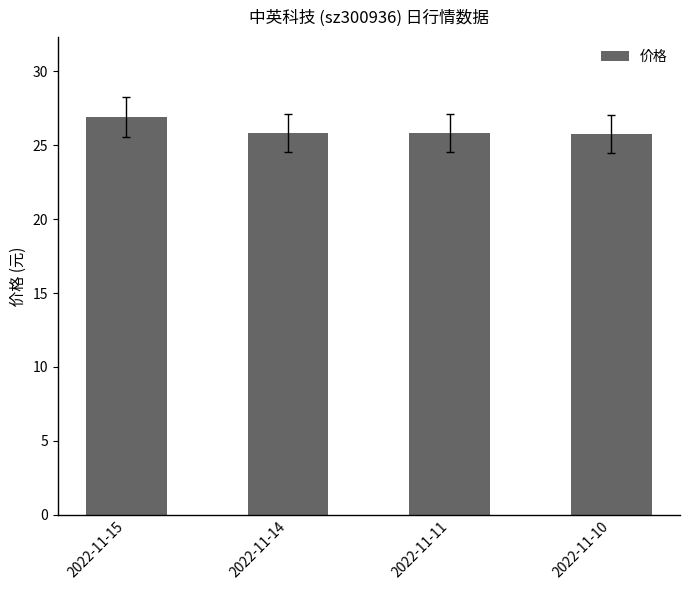

Does the chart contain stacked bars?

No